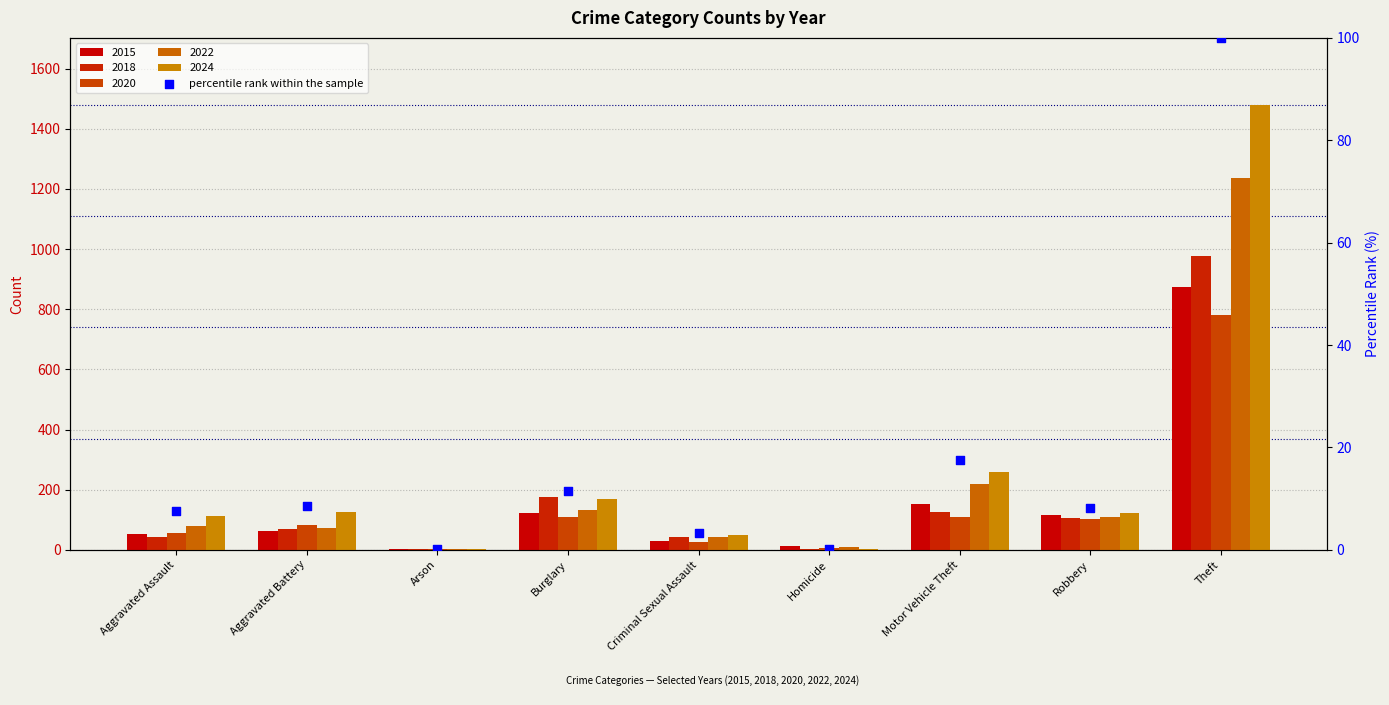

Between Homicide and Theft, which is larger?

Theft